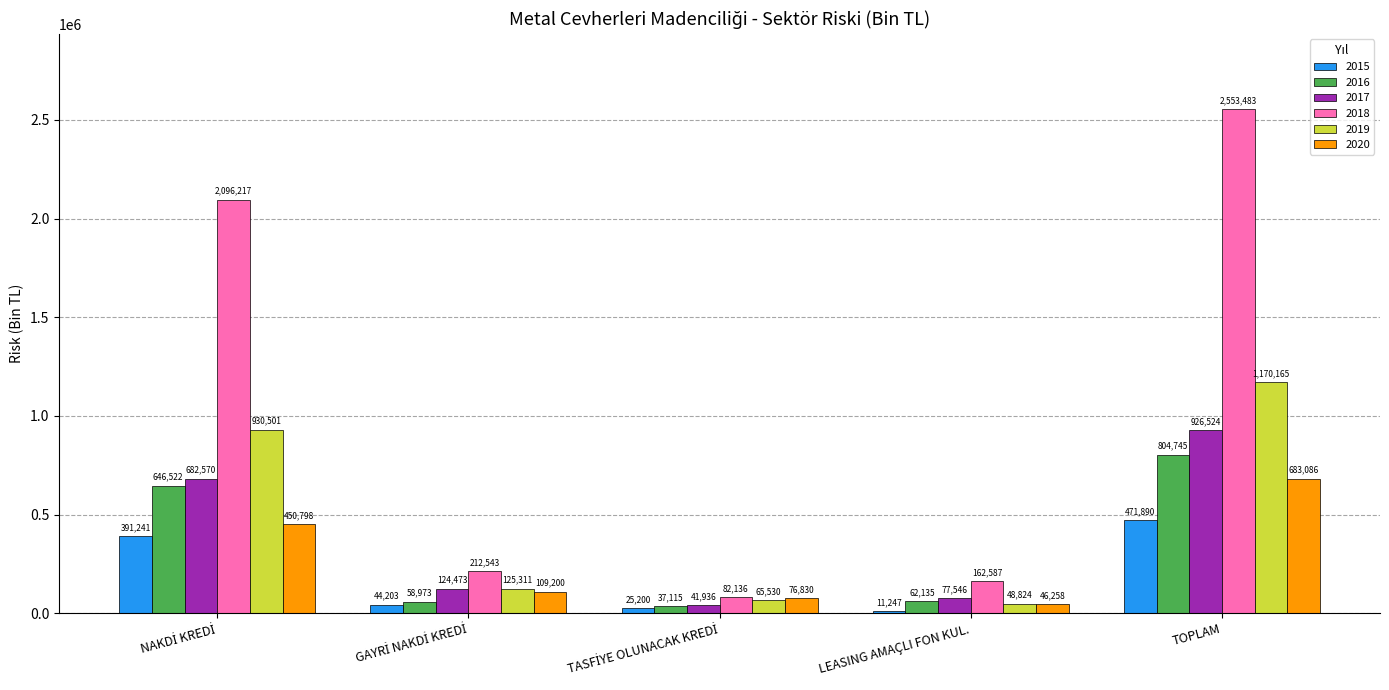

Read the 2015 value at TOPLAM.

471890.1